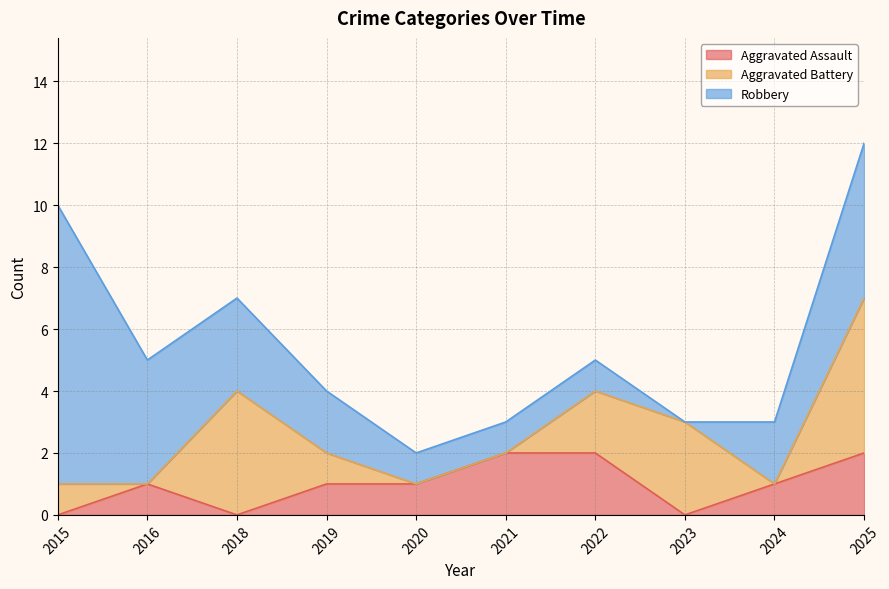

Which label corresponds to the largest value in the chart?

2015